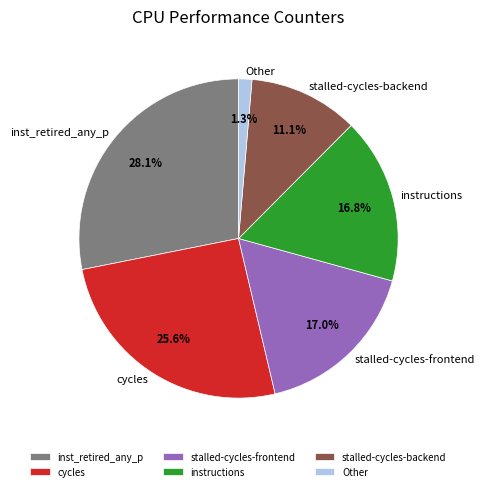

What percentage is the inst_retired_any_p slice, to the nearest percent?

28%